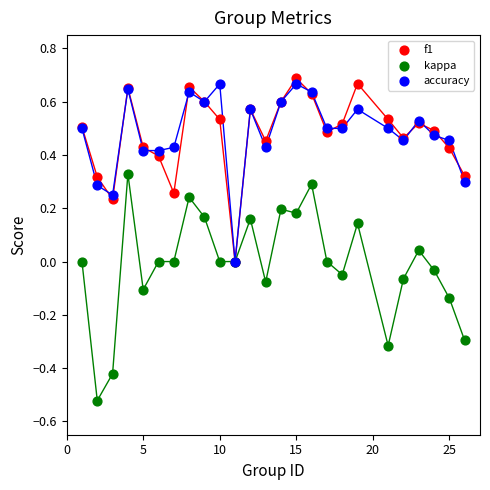

What are all the series names shown in the legend?

f1, kappa, accuracy